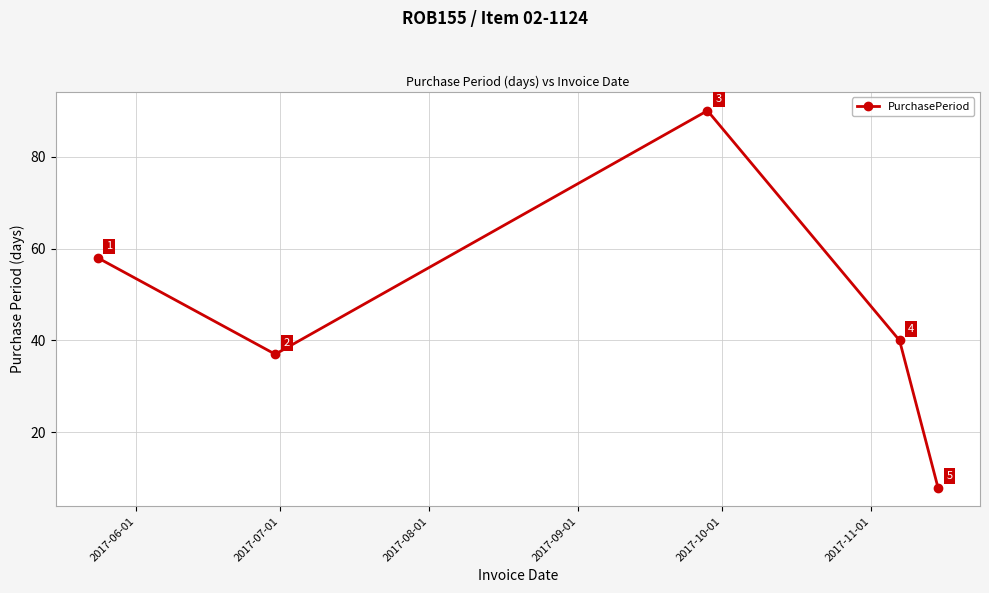

What is the value of the 3rd point from the left?

90